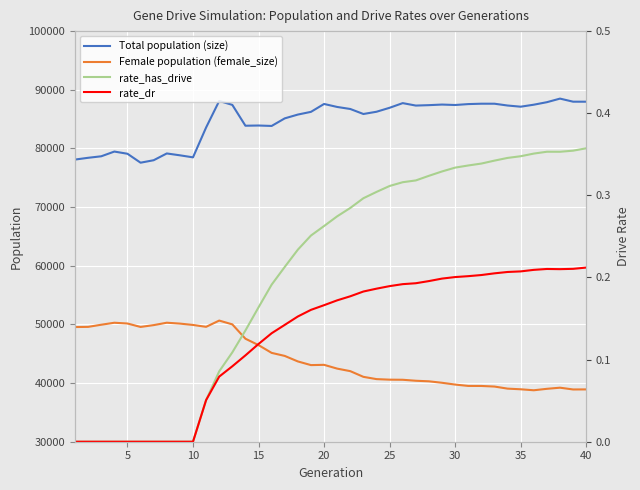

How many data points does each series have?

40